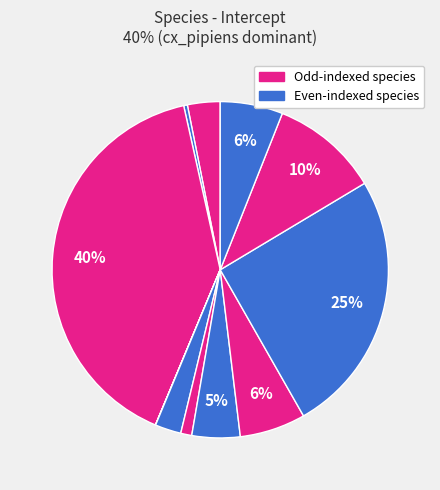

Rank the categories by value from highest to lowest.

cx_pipiens, saucer_bug, water_scorpion, dragonfly_larva, gammarus, damselfly_larva, an_maculipennis, water_beetle_larva, water_beetle, an_claviger, cs_annulata, water_boatman